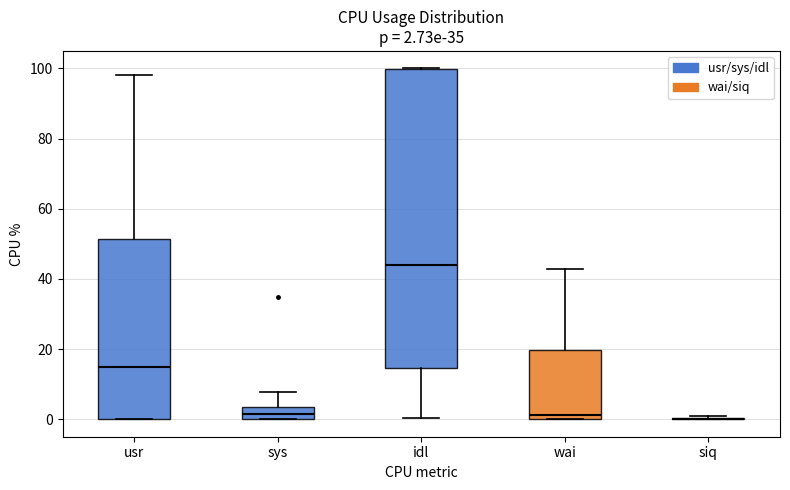

Comparing the boxes themselves (not the whiskers), which one is the tallest?

idl